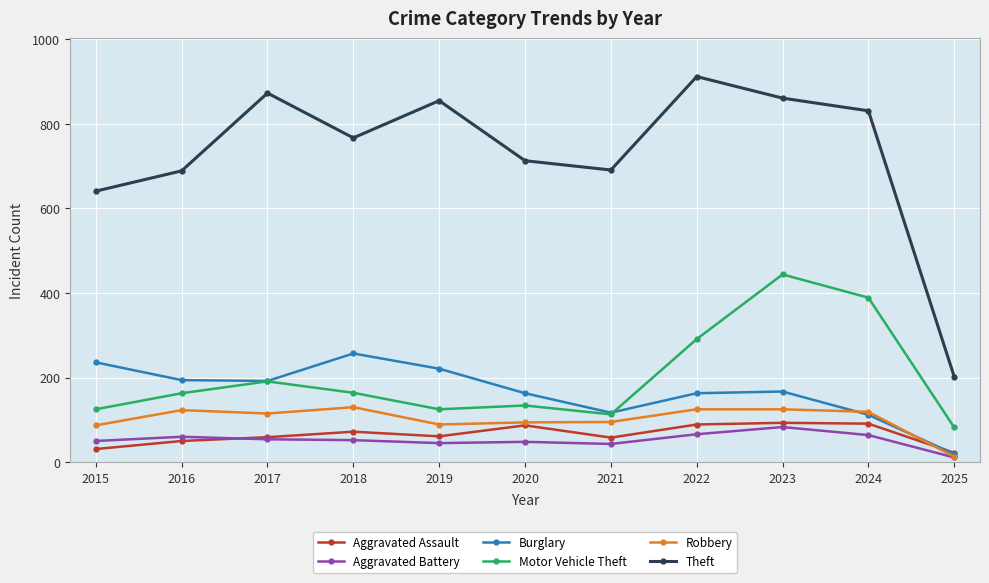

How many data points in Aggravated Battery are less than 52?

5